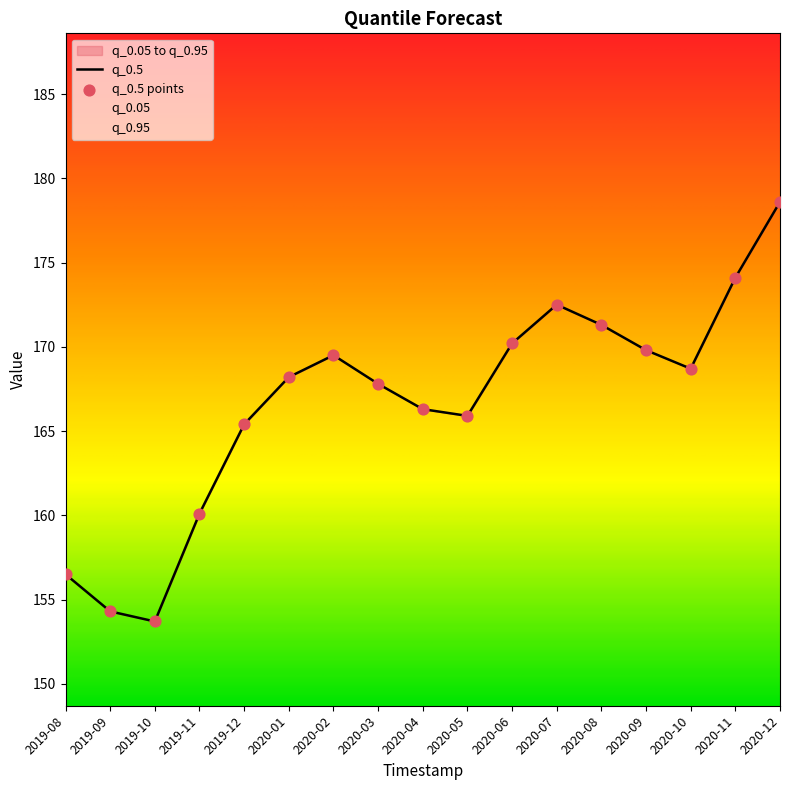

At how many categories does at least one series exceed 174?

2